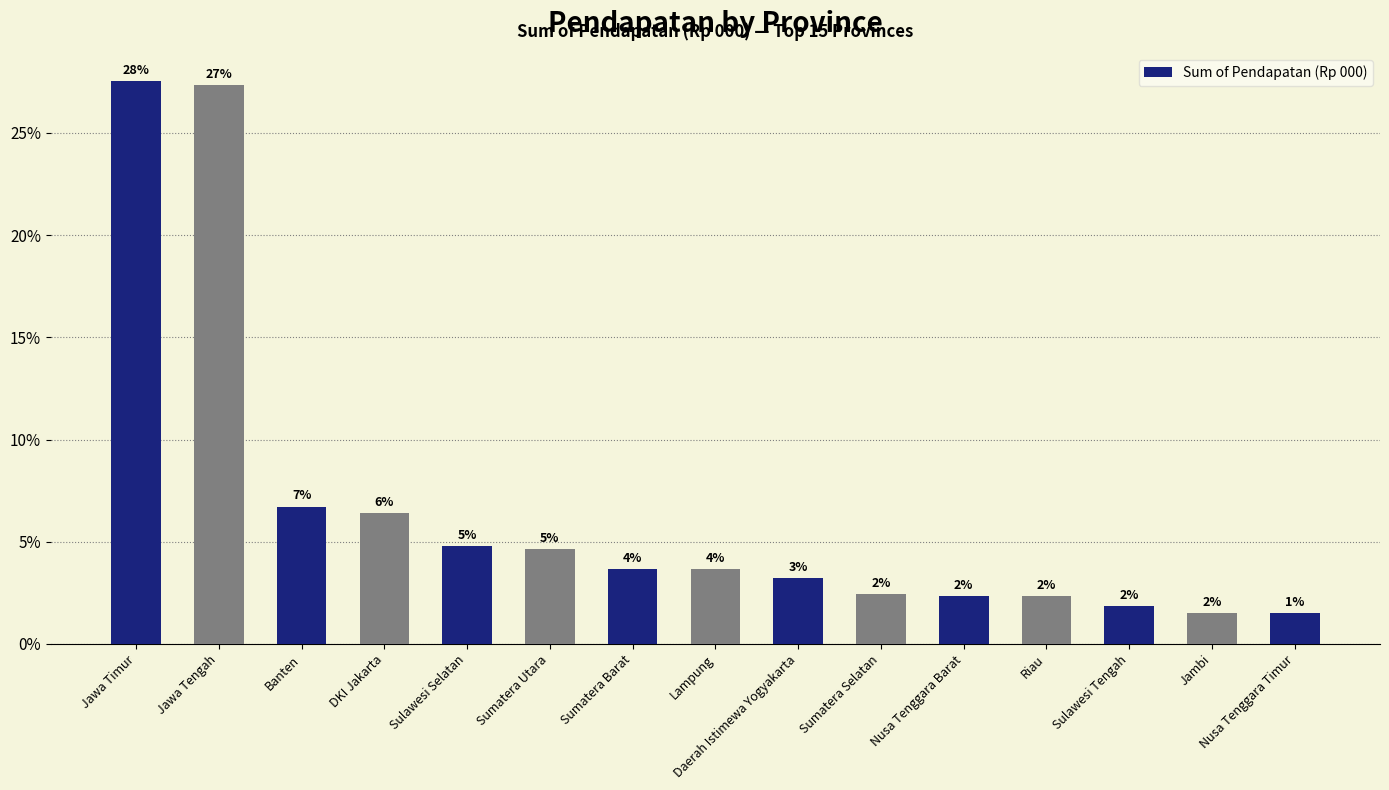

The chart shows a value of 1.5 at Nusa Tenggara Timur. True or false?

True